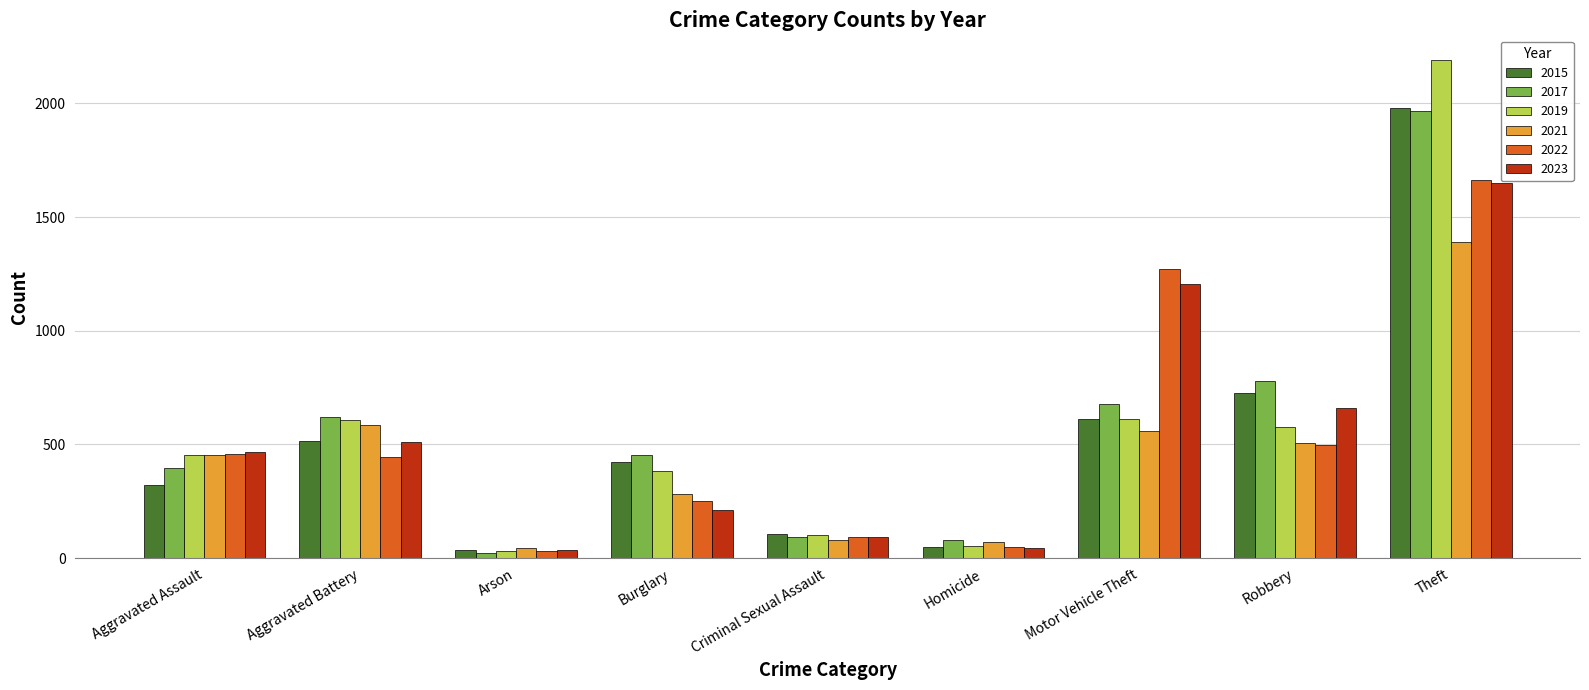

Which series has the widest spread of values?

2019